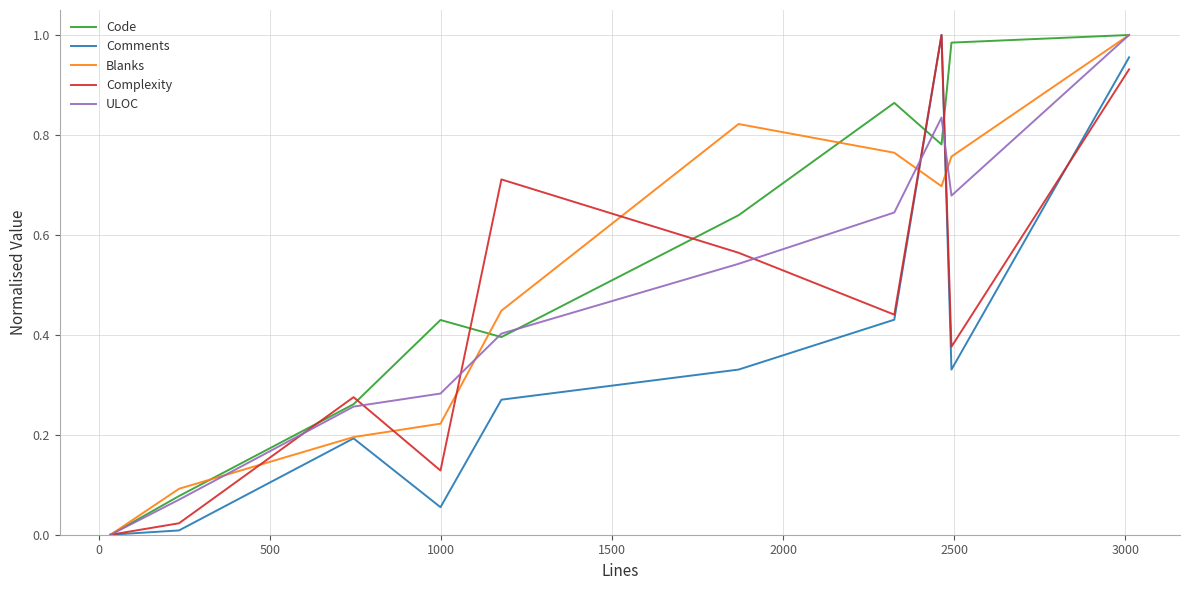

How many lines are shown in the chart?

5